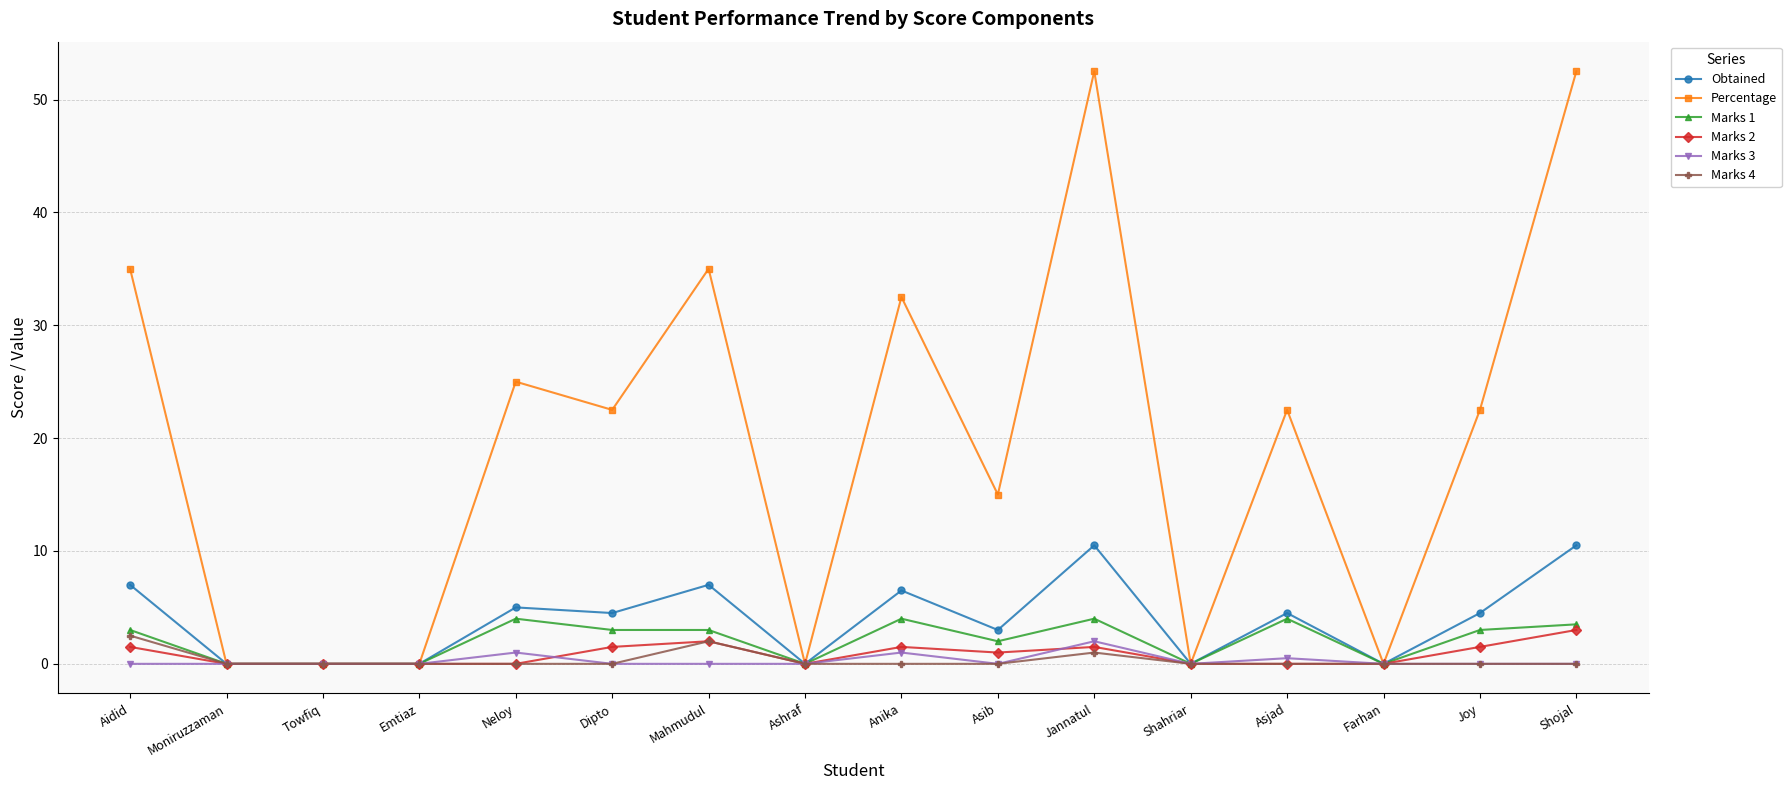

What is the highest value of the Marks 3 series?

2.0